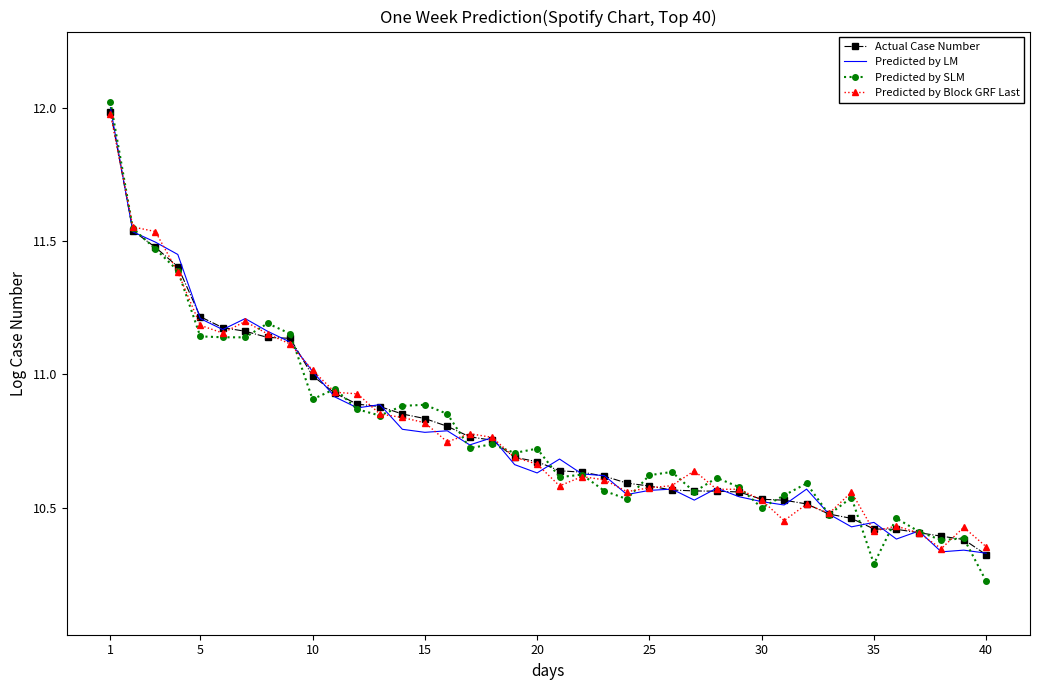

Which series has the largest range (max minus min)?

Predicted by SLM